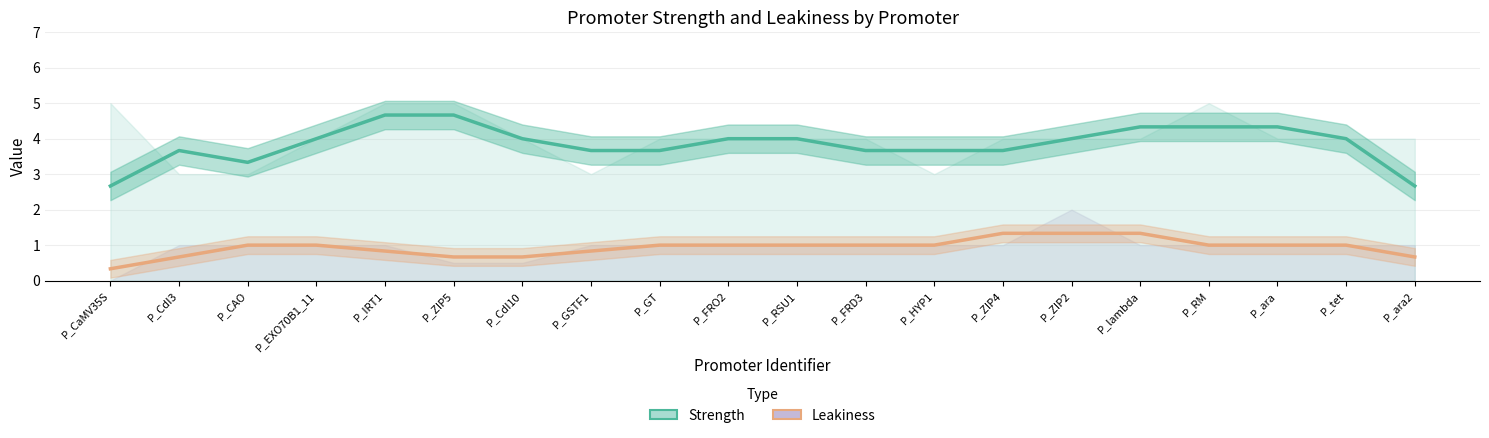

Is it true that Strength equals 4.0 at P_CdI10?

True